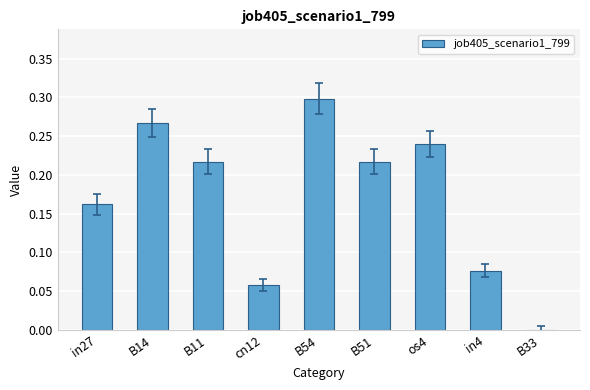

What is the change in value from in27 to B33?

-0.2